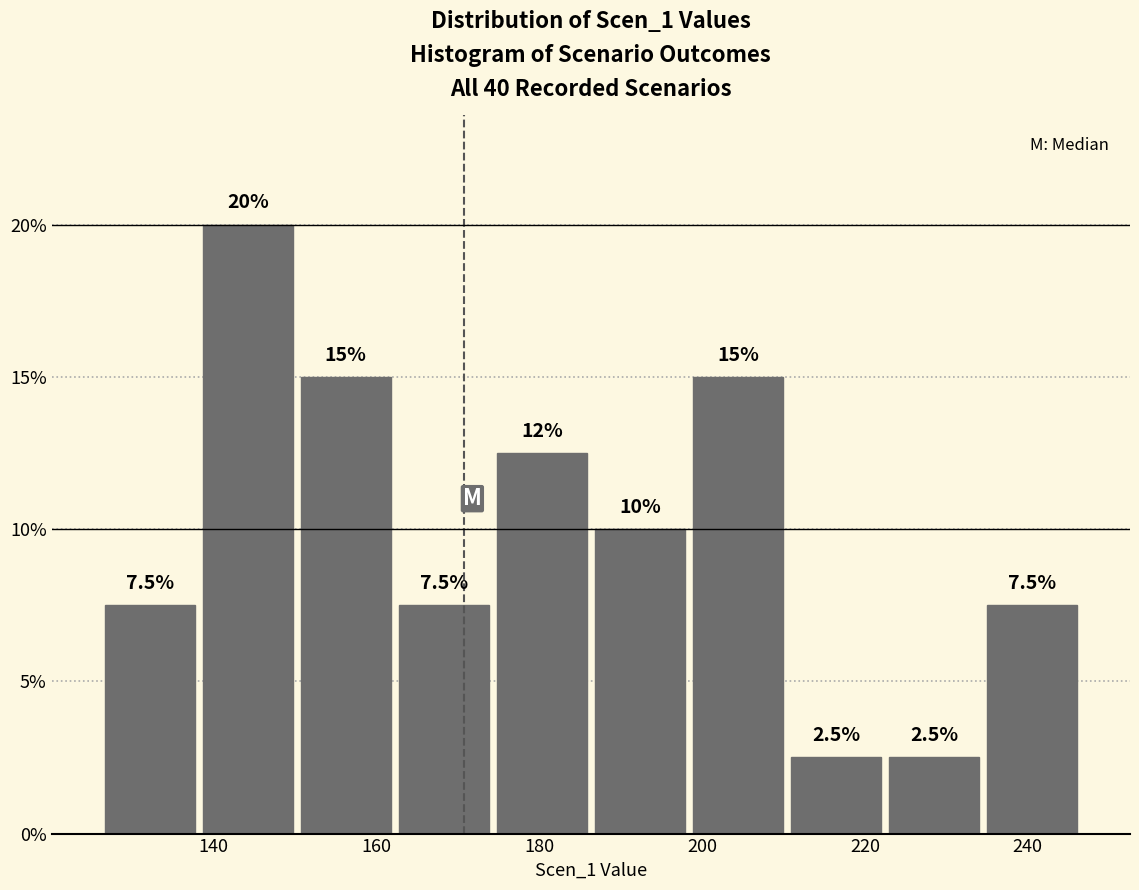

Which range on the x-axis has the tallest bar?

138 to 150